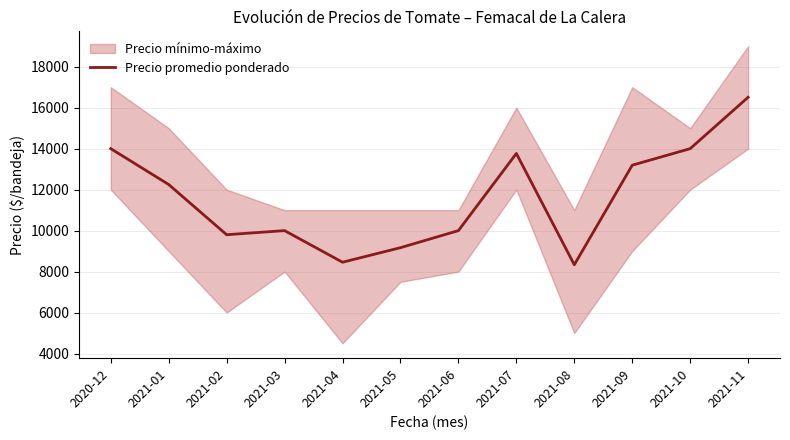

At which category does the data reach its first local peak?

2021-03